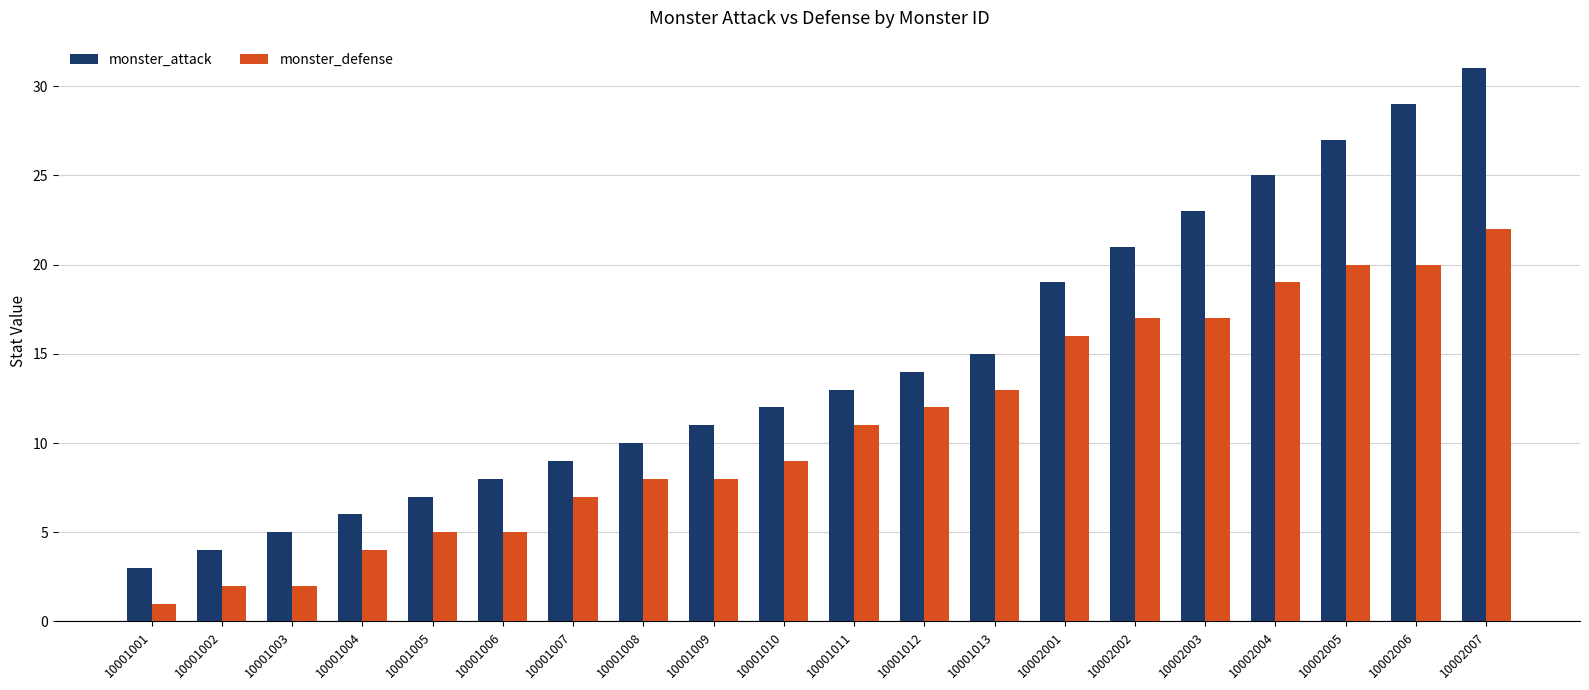

What is the average value of the monster_defense series?

11